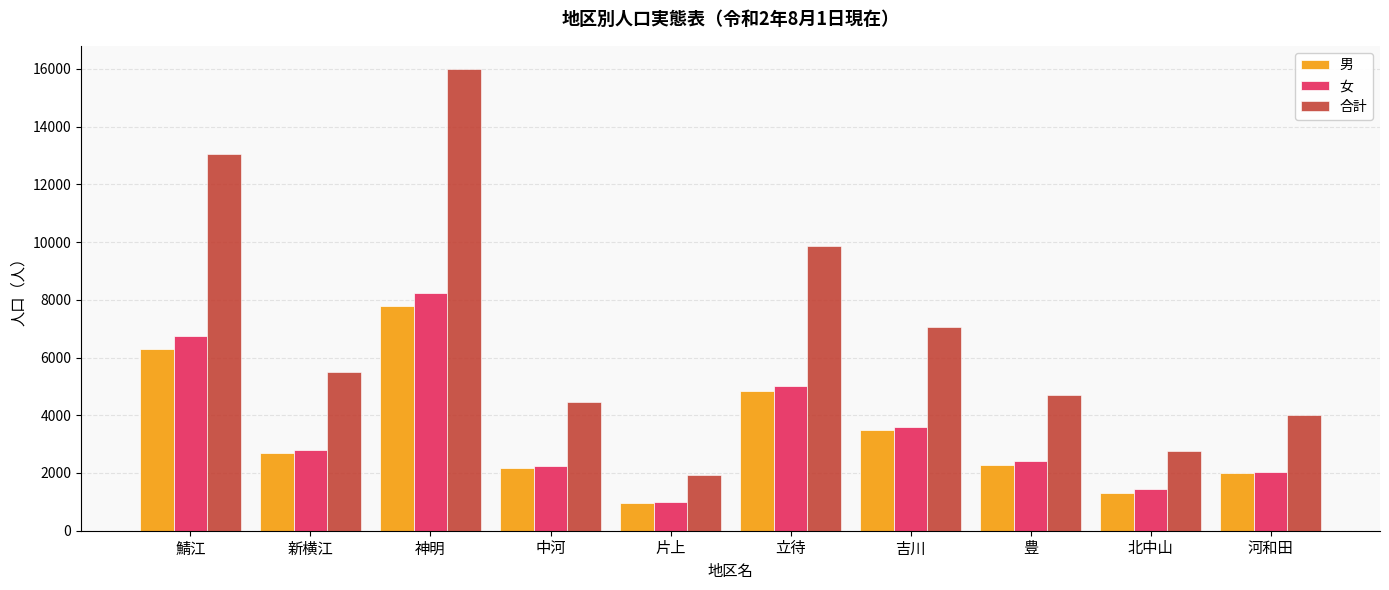

What is the total value across all series at 新横江?

10980